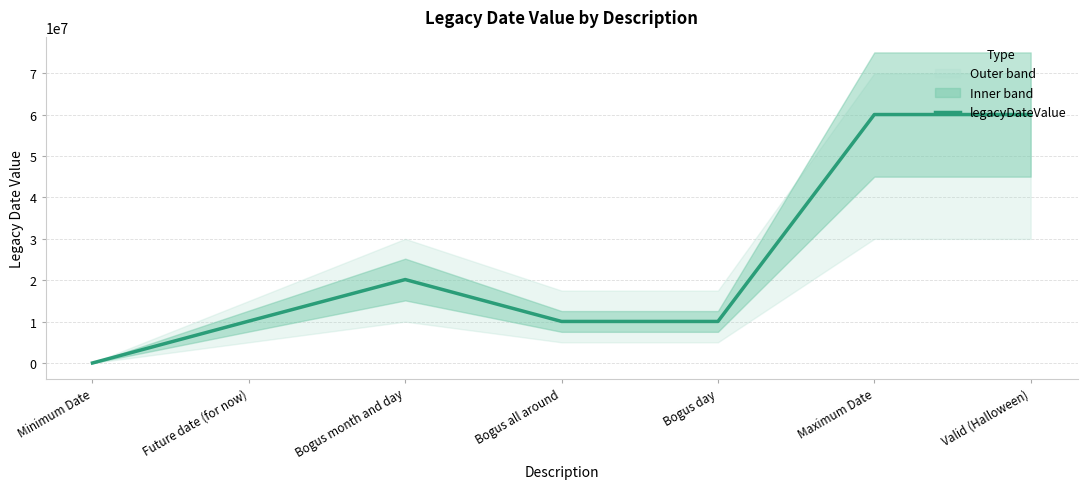

What is the value of the 5th point from the left?

10045527.5